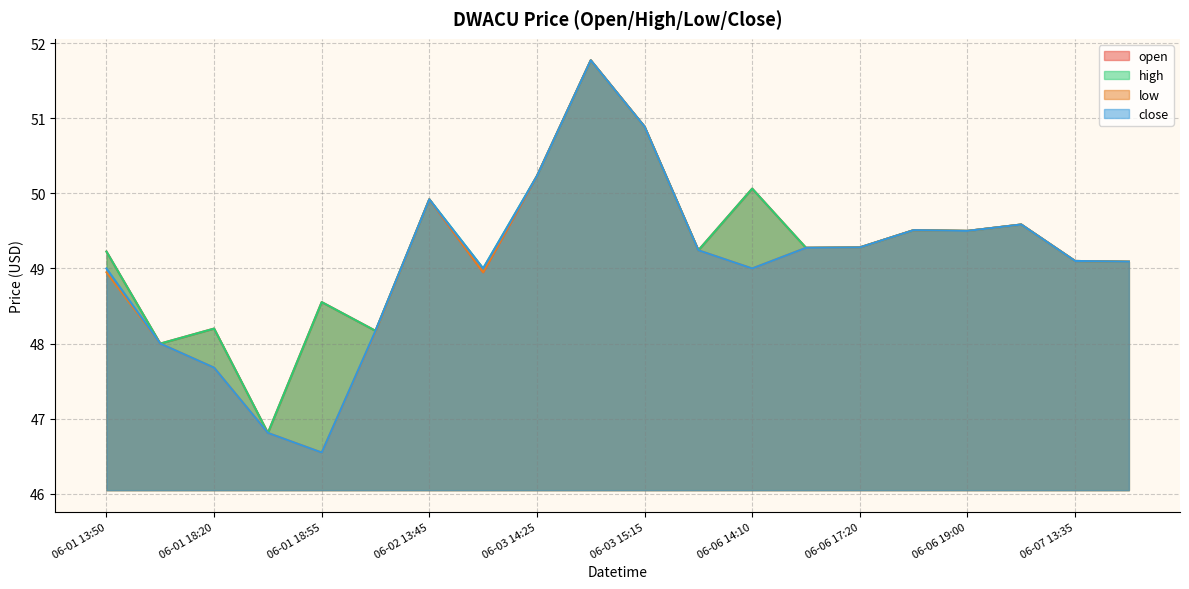

How many values in the close series exceed 49?

12